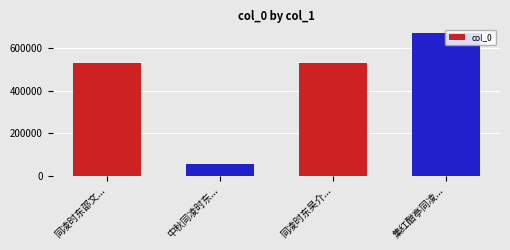

What is the label of the 4th bar from the left?

集红酣亭同凌...